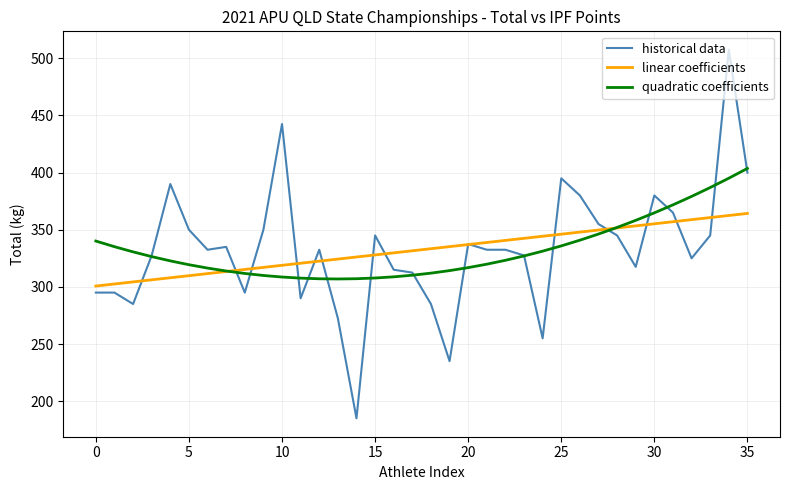

What is the highest value of the historical data series?

507.5